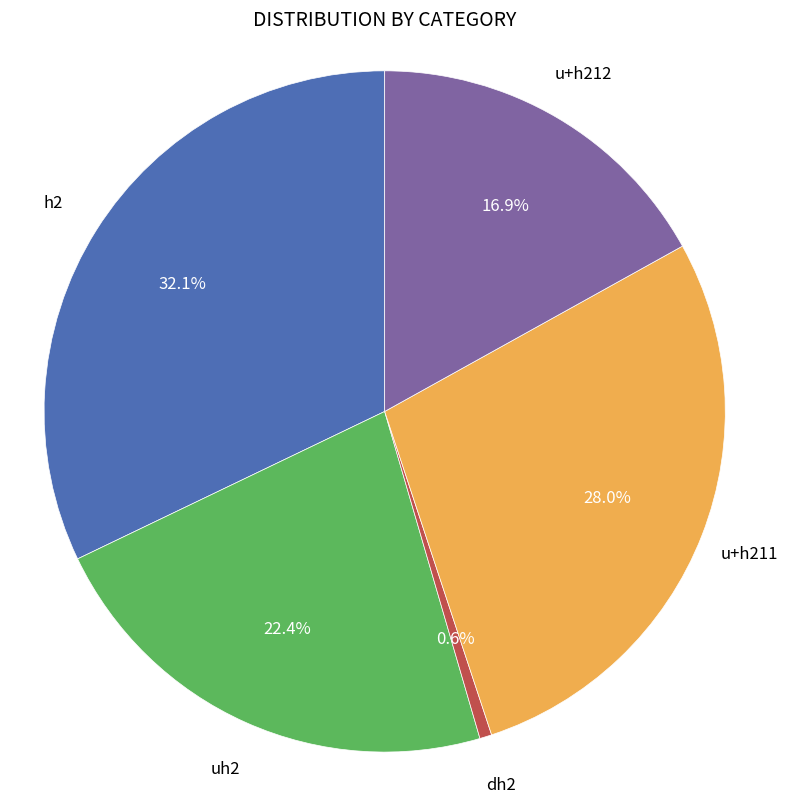

Is there a majority slice in this chart?

No